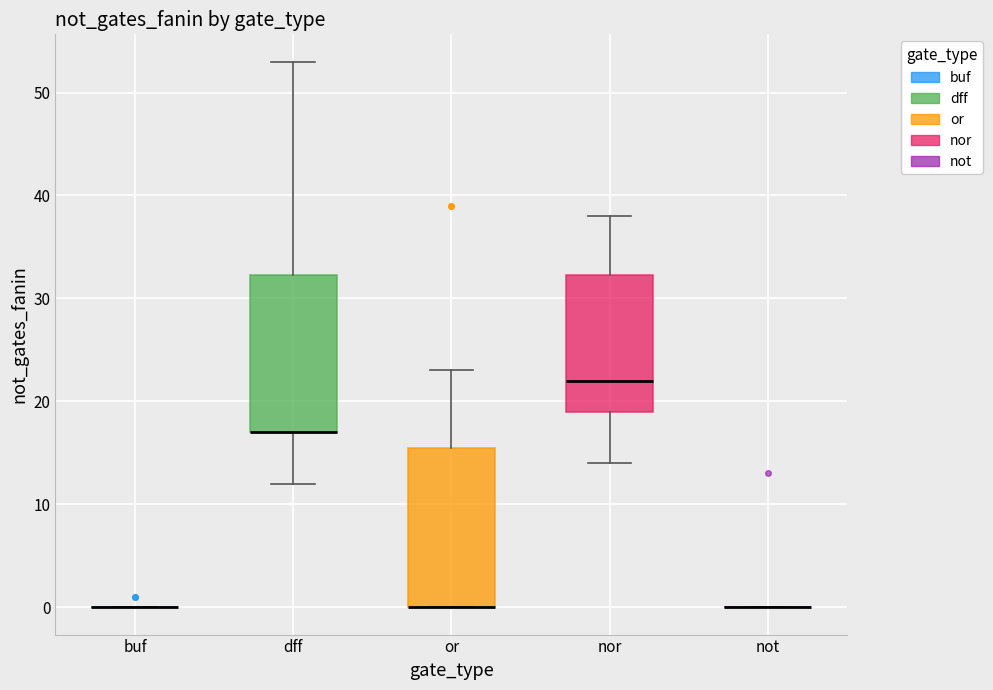

Reading left to right, read every box against the y-axis: the position of its median line, the range the box covers, and the ends of its whiskers. The values are not printed on the chart, so give them approximately, as read against the axis.

buf: box collapsed to a line at 0, whiskers 0 to 0
dff: median 17 (drawn on the box's lower edge), box 17 to 32, whiskers 12 to 53
or: median 0 (drawn on the box's lower edge), box 0 to 16, whiskers 0 to 23
nor: median 22, box 19 to 32, whiskers 14 to 38
not: box collapsed to a line at 0, whiskers 0 to 0